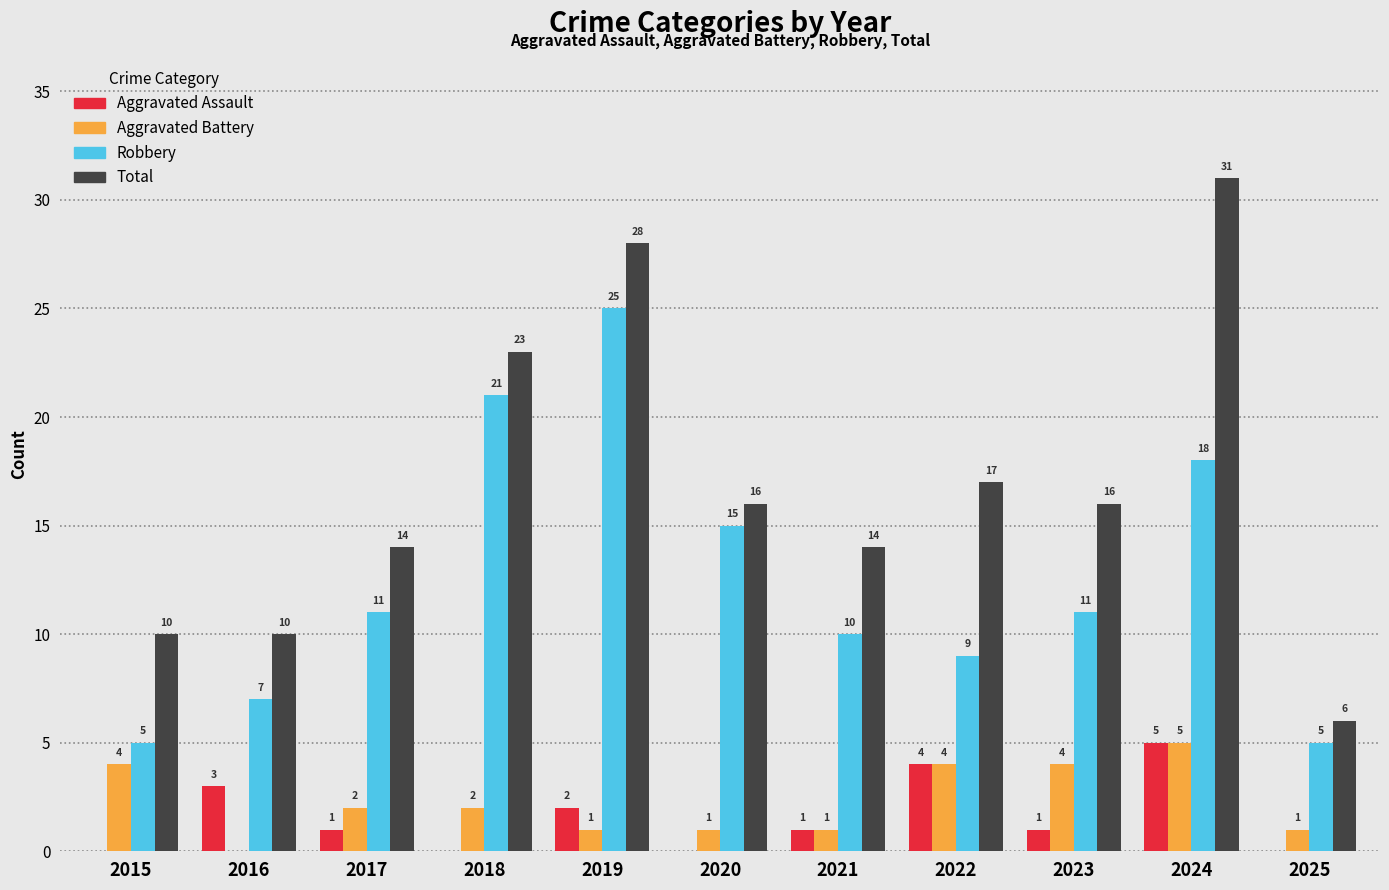

Which category has the highest value in the Robbery series?

2019